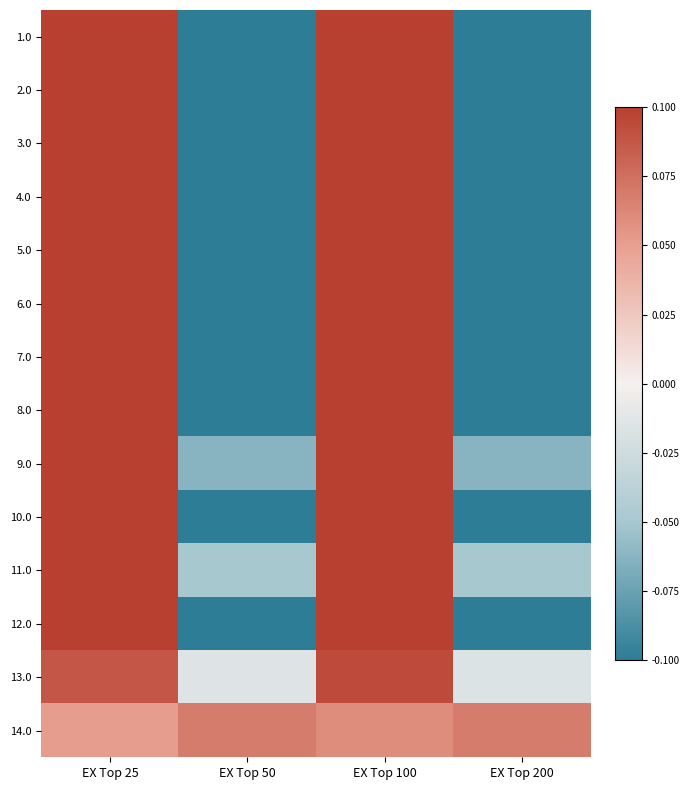

At how many categories does at least one series exceed 0?

4